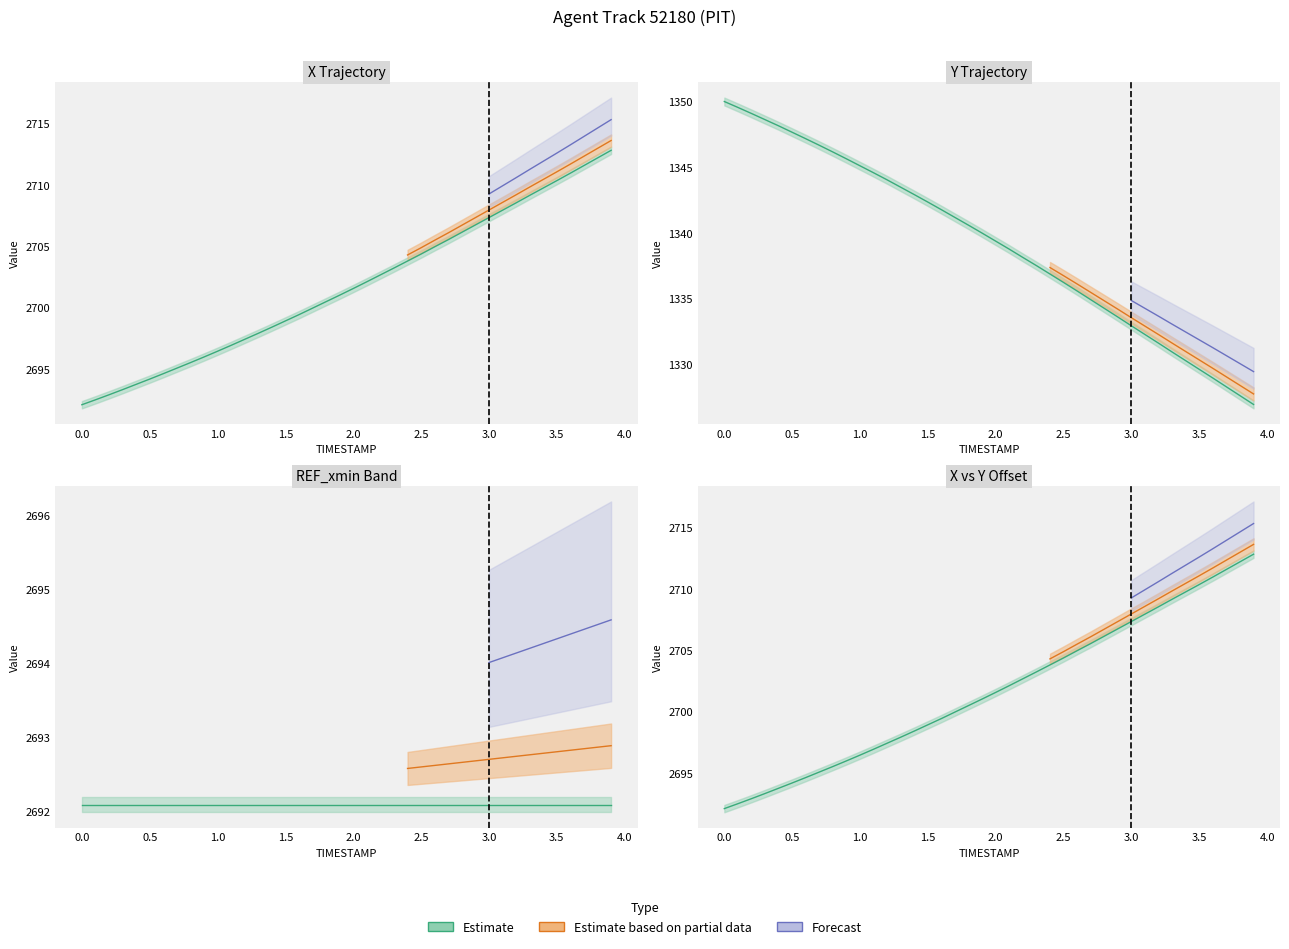

True or false: X has more than 1 points higher than both neighbors.

False